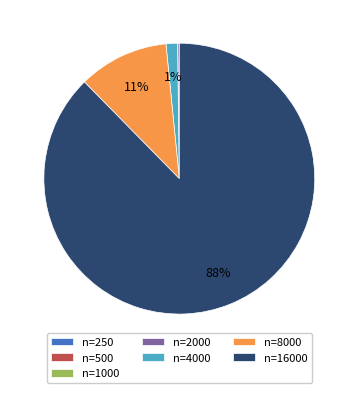

Which category accounts for the majority?

n=16000